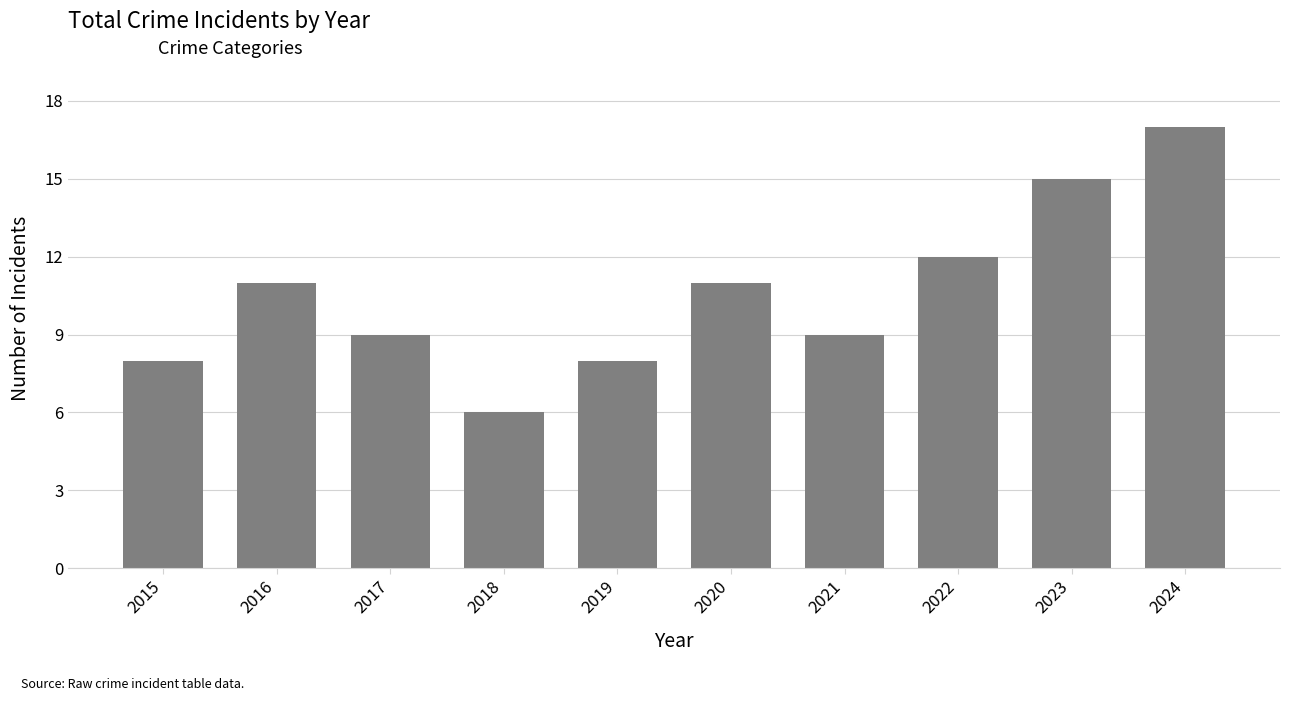

Reading left to right, transcribe all the data shown in this chart.

8	11	9	6	8	11	9	12	15	17